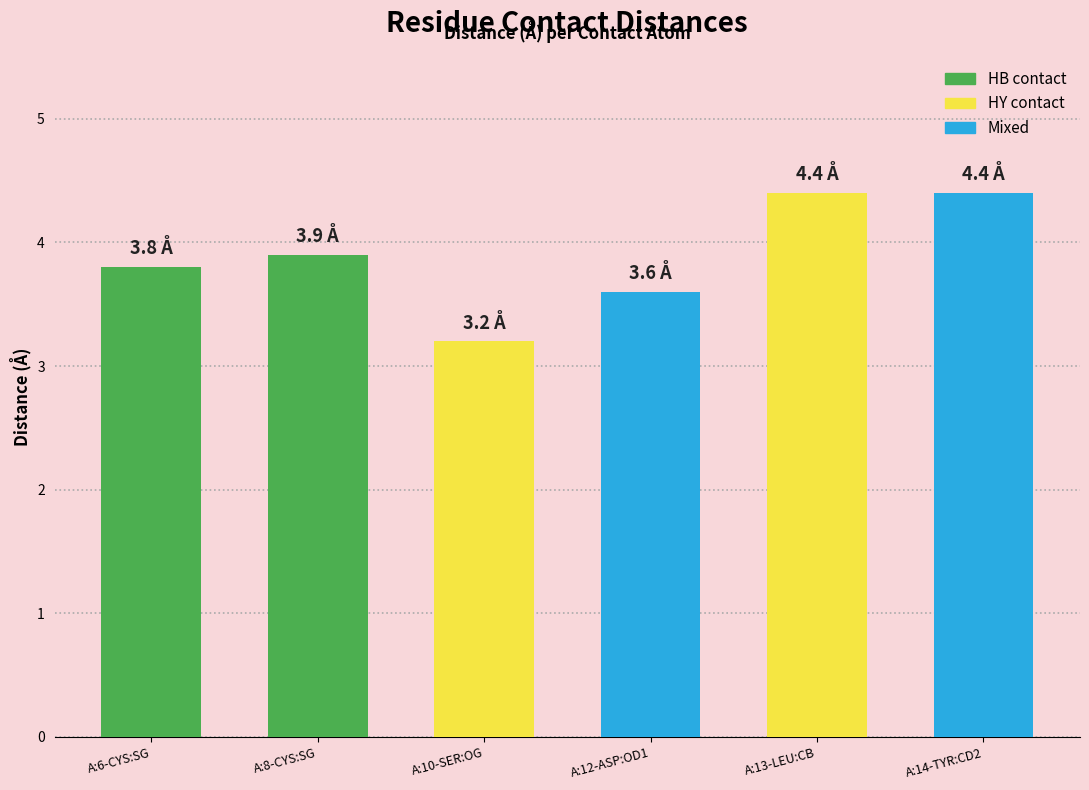

At which label is the value closest to 3?

A:10-SER:OG